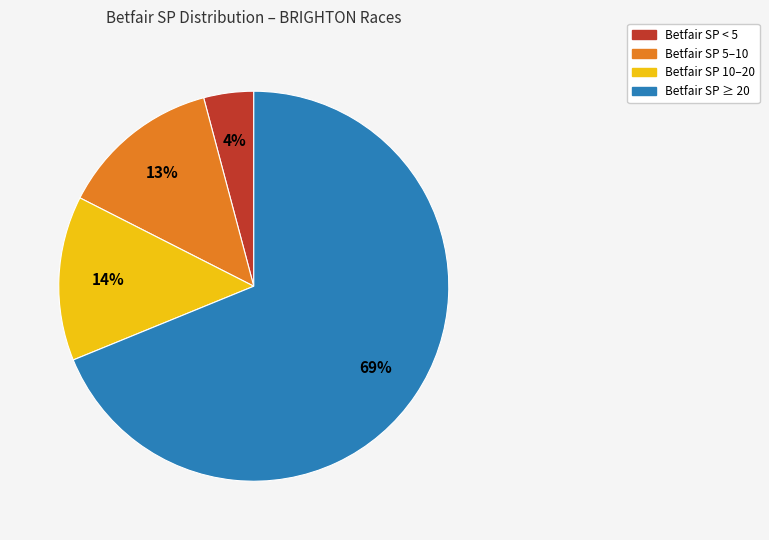

What is the smallest slice in the pie chart?

Betfair SP < 5